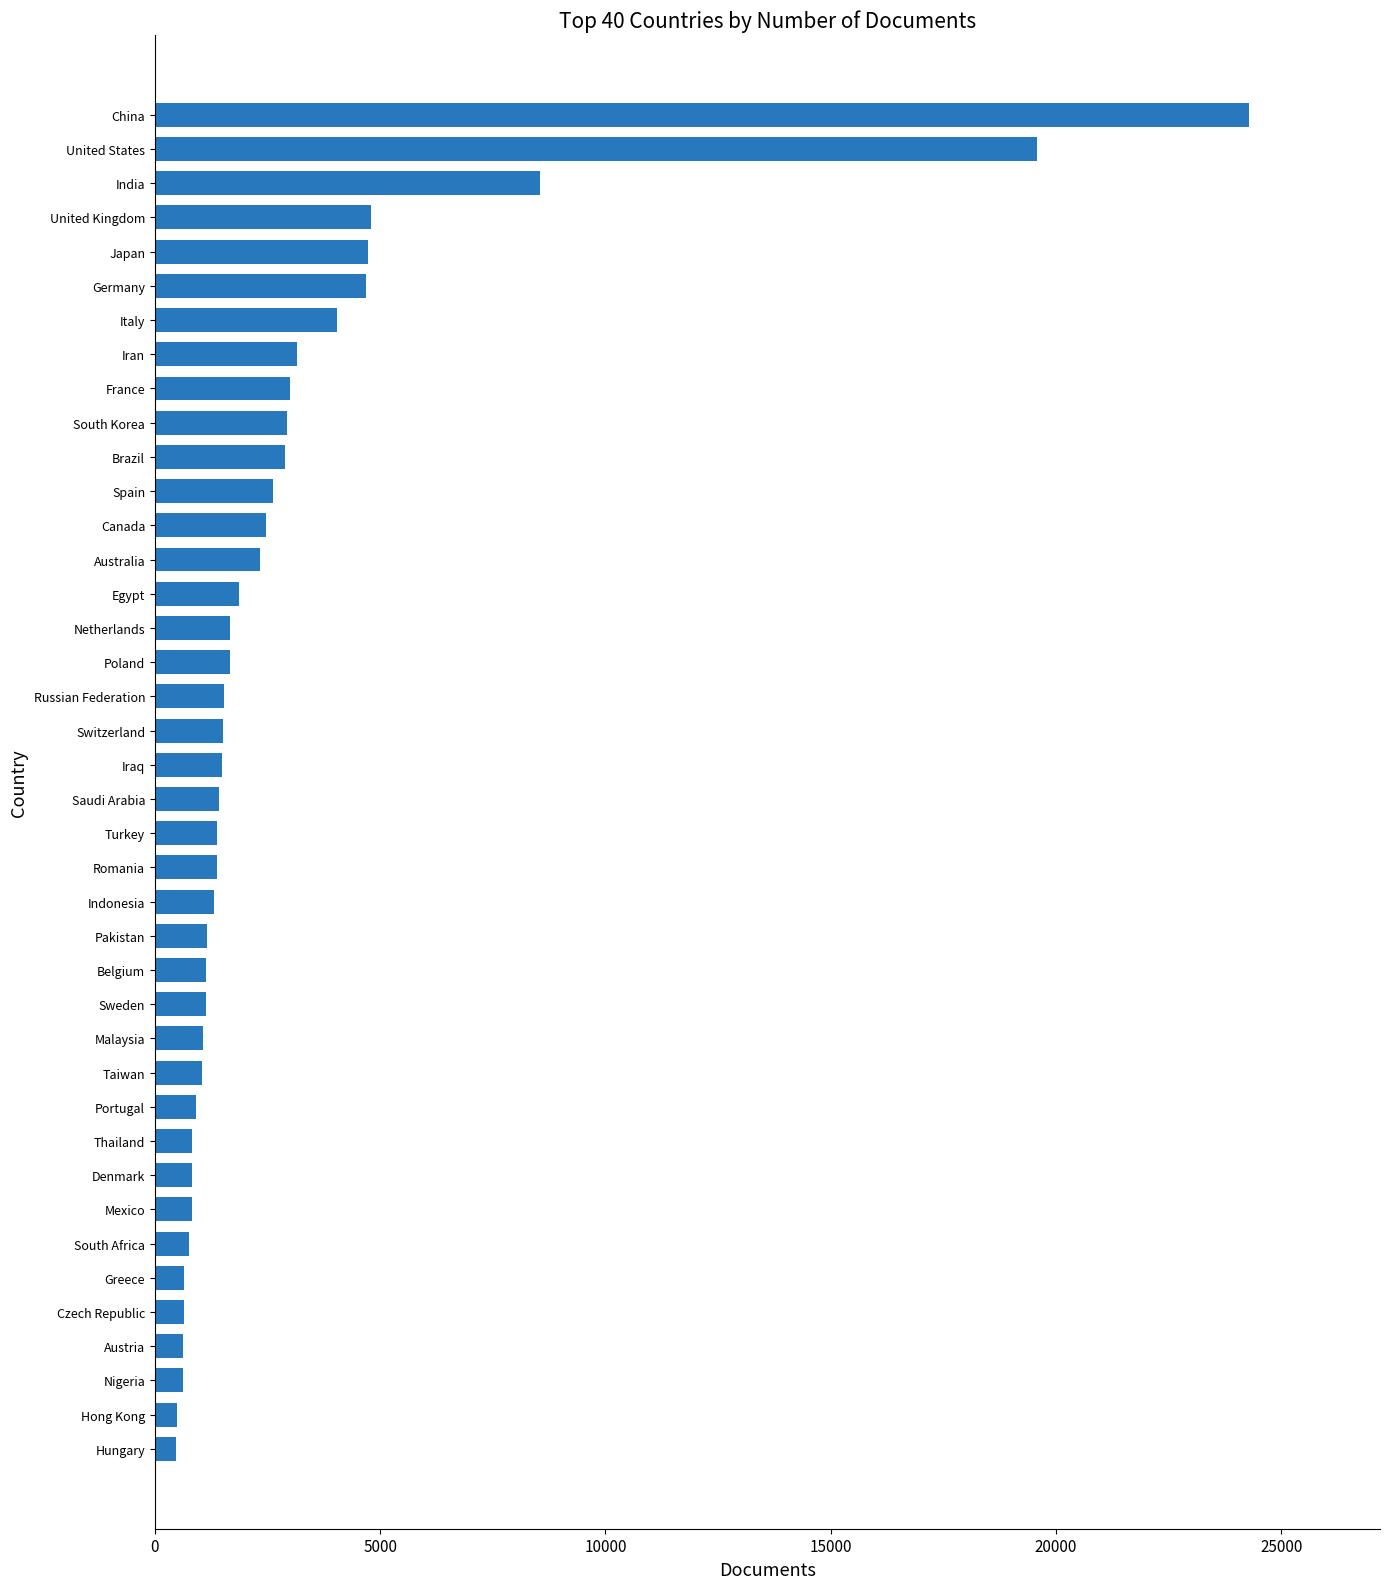

What is the change in value from Romania to China?

+22911